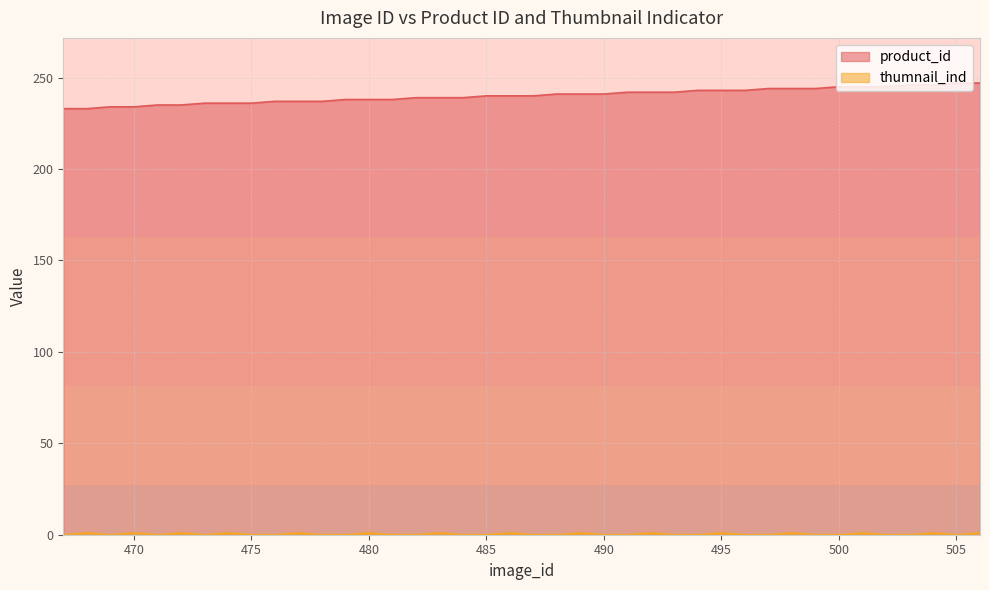

What is the sum of the product_id values at 474 and 472?

471